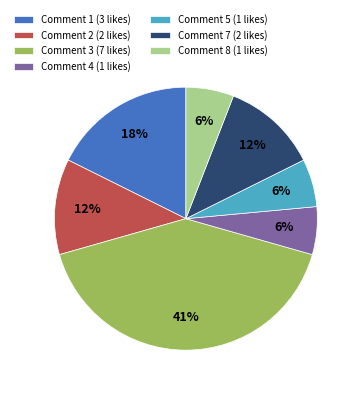

To the nearest percent, what portion does Comment 8 (1 likes) represent?

6%